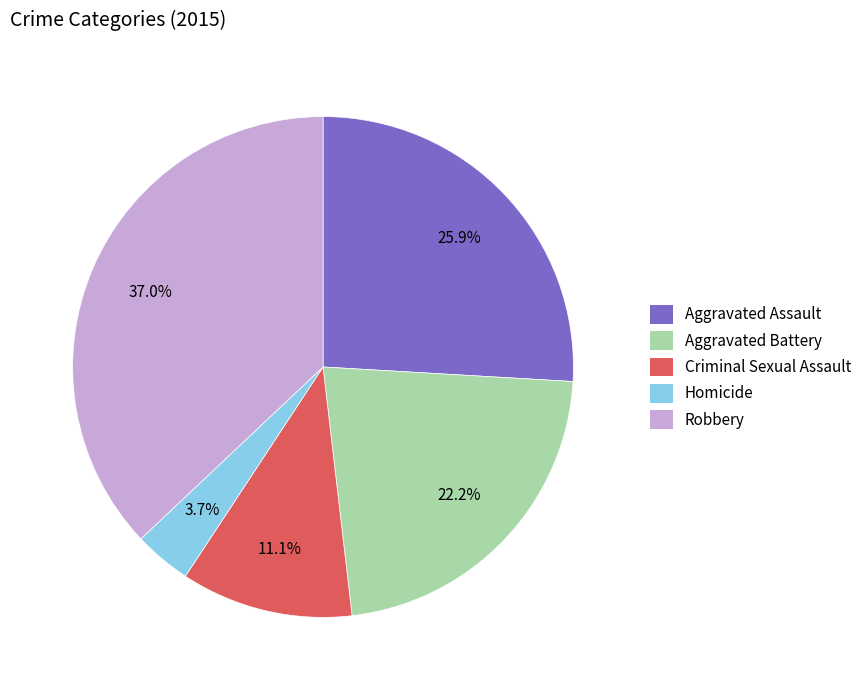

Is the sum of Aggravated Assault and Homicide greater than half?

No